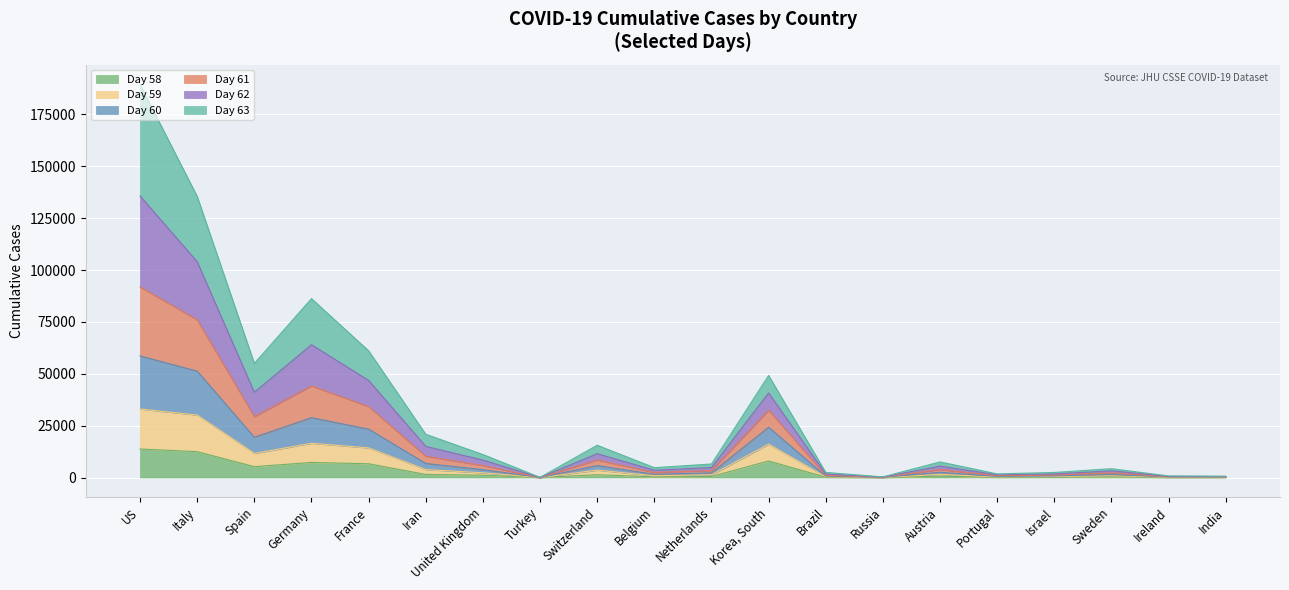

Between Korea, South and Portugal, which series saw the biggest shift?

Day 61